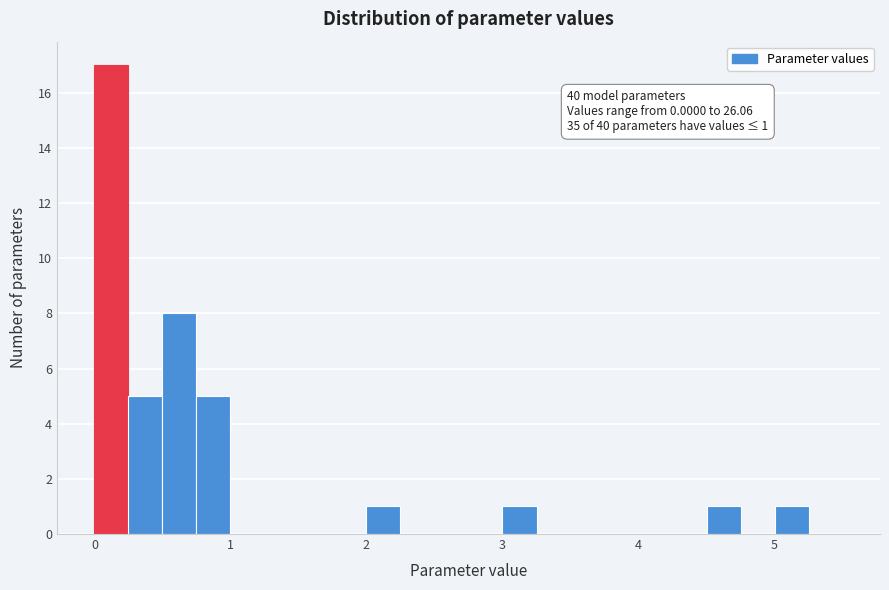

Around what value on the x-axis is the tallest bar? Give the approximate position of its centre, as read against the axis.

0.1